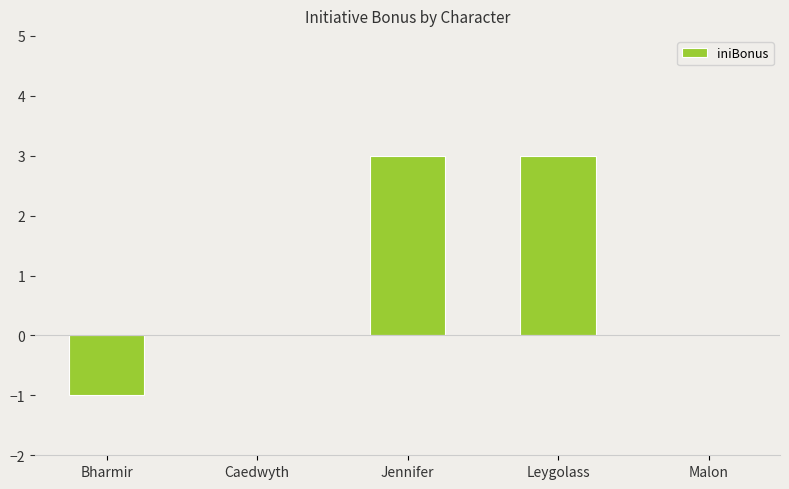

Reading left to right, list all the values displayed in this chart.

Bharmir=-1	Caedwyth=0	Jennifer=3	Leygolass=3	Malon=0